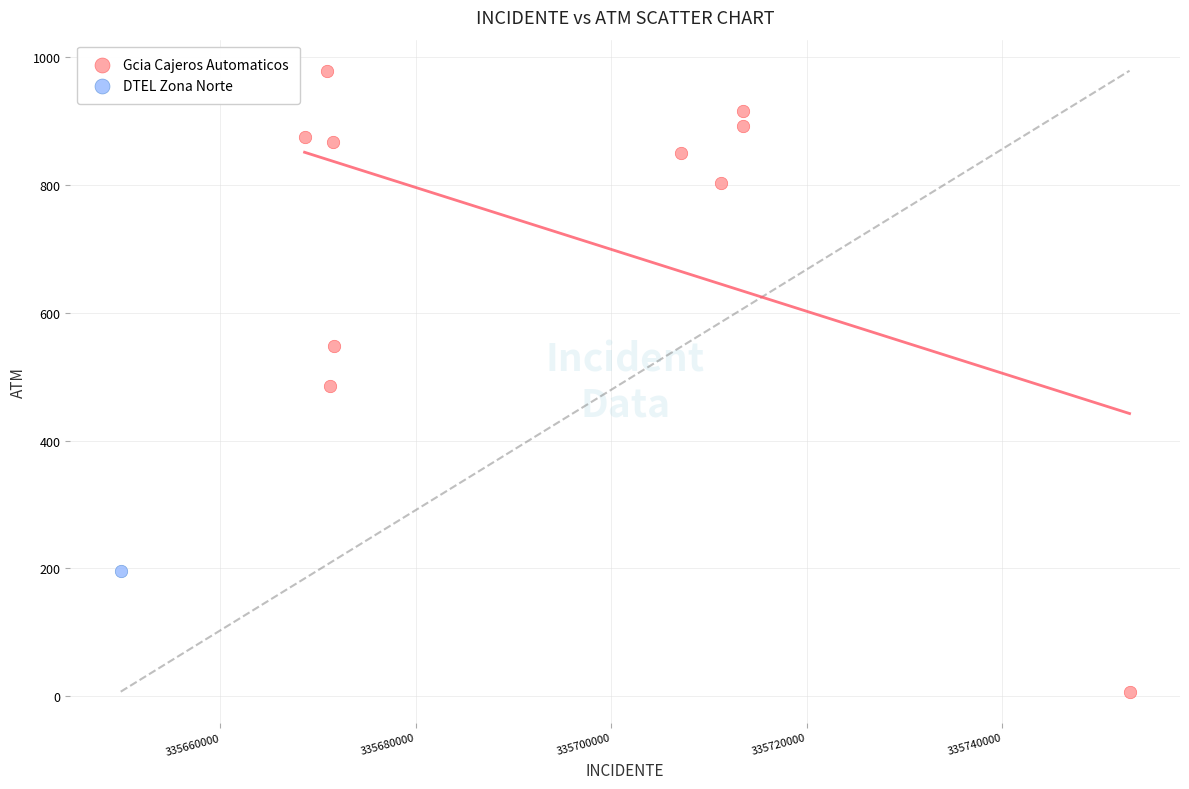

What are all the series names shown in the legend?

Gcia Cajeros Automaticos, DTEL Zona Norte